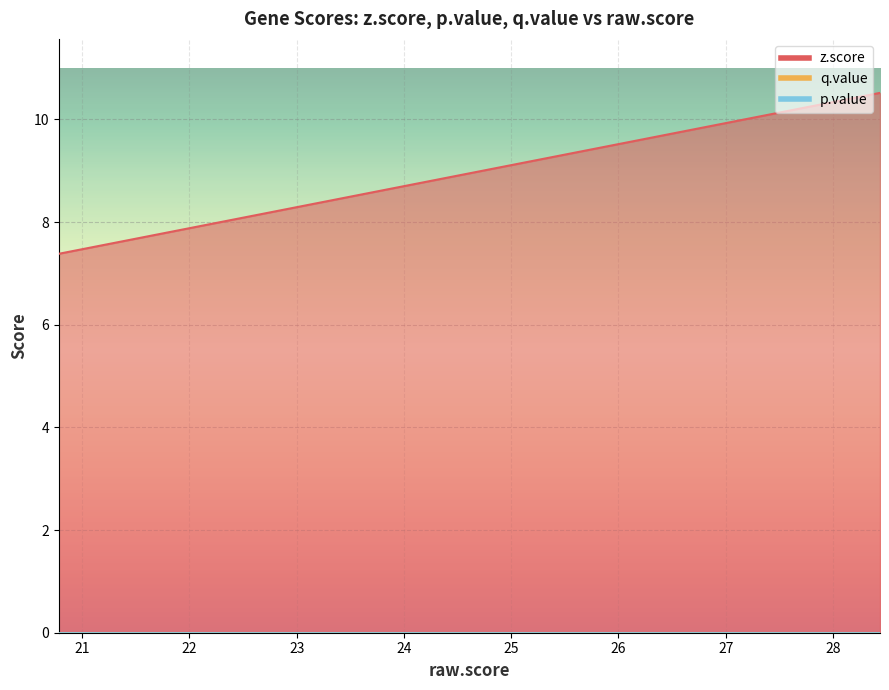

Rank the series by their maximum value, from highest to lowest.

z.score, q.value, p.value